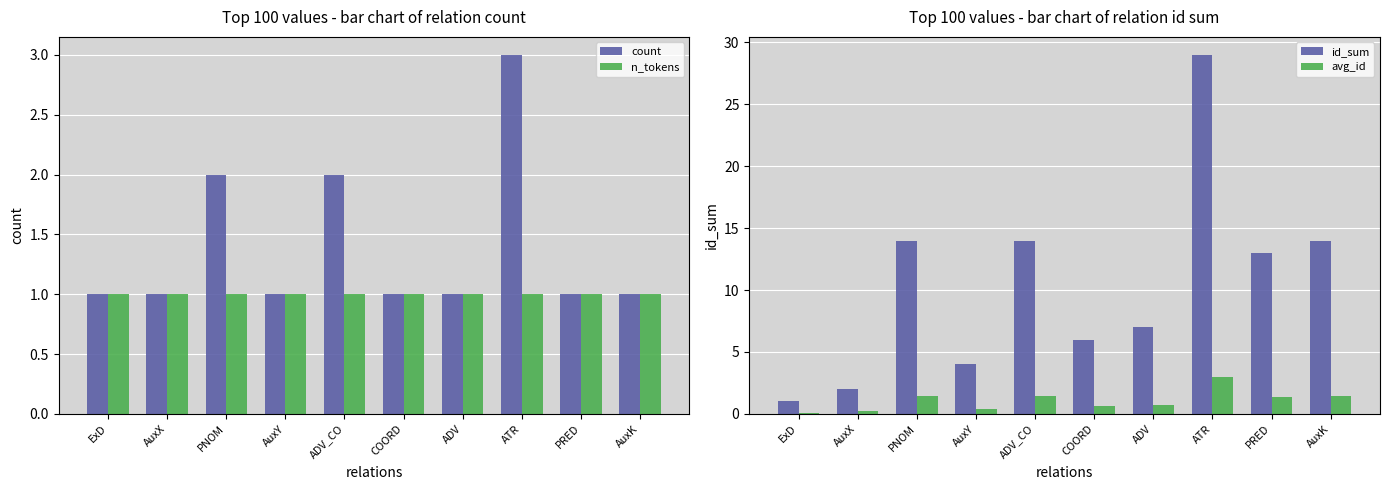

What is the sum of the count values at ExD and AuxY?

2